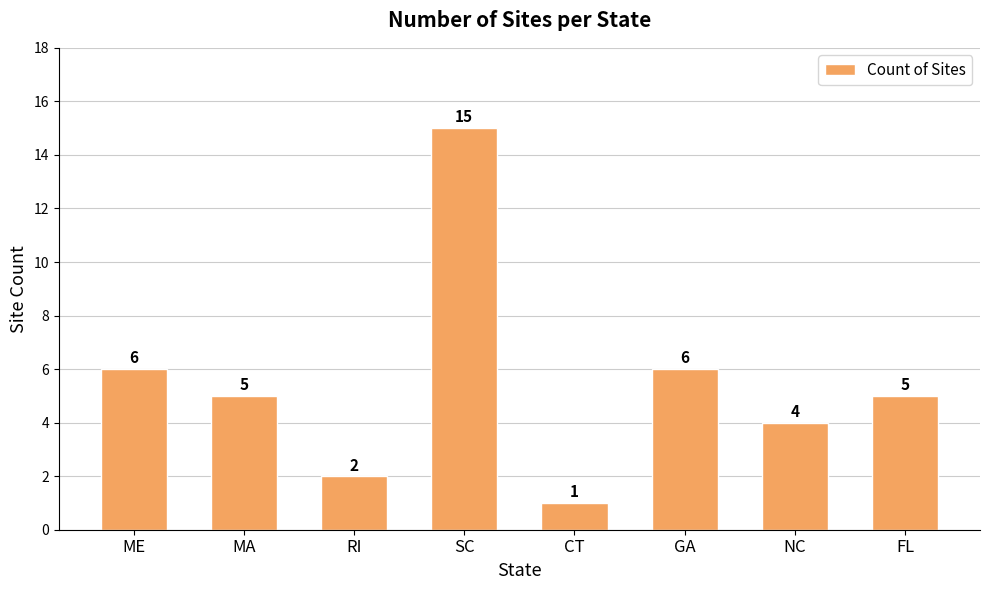

Reading right to left, transcribe all the data shown in this chart.

5	4	6	1	15	2	5	6